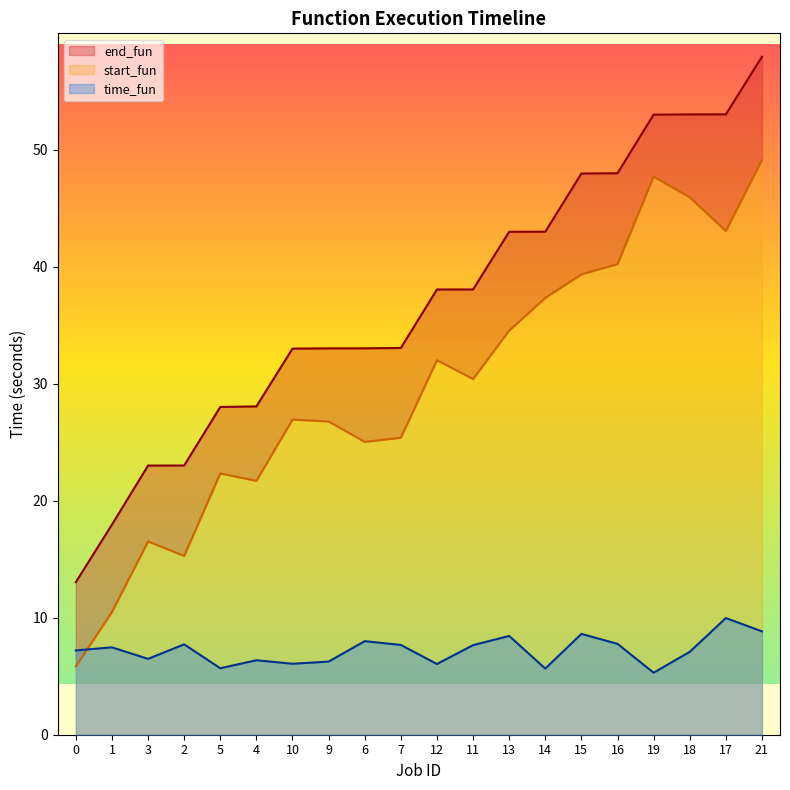

True or false: start_fun and end_fun cross at least once.

False